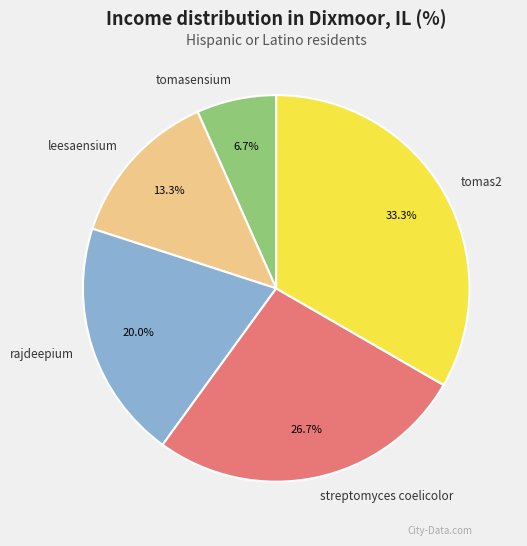

To the nearest percent, what is the average slice percentage?

20%